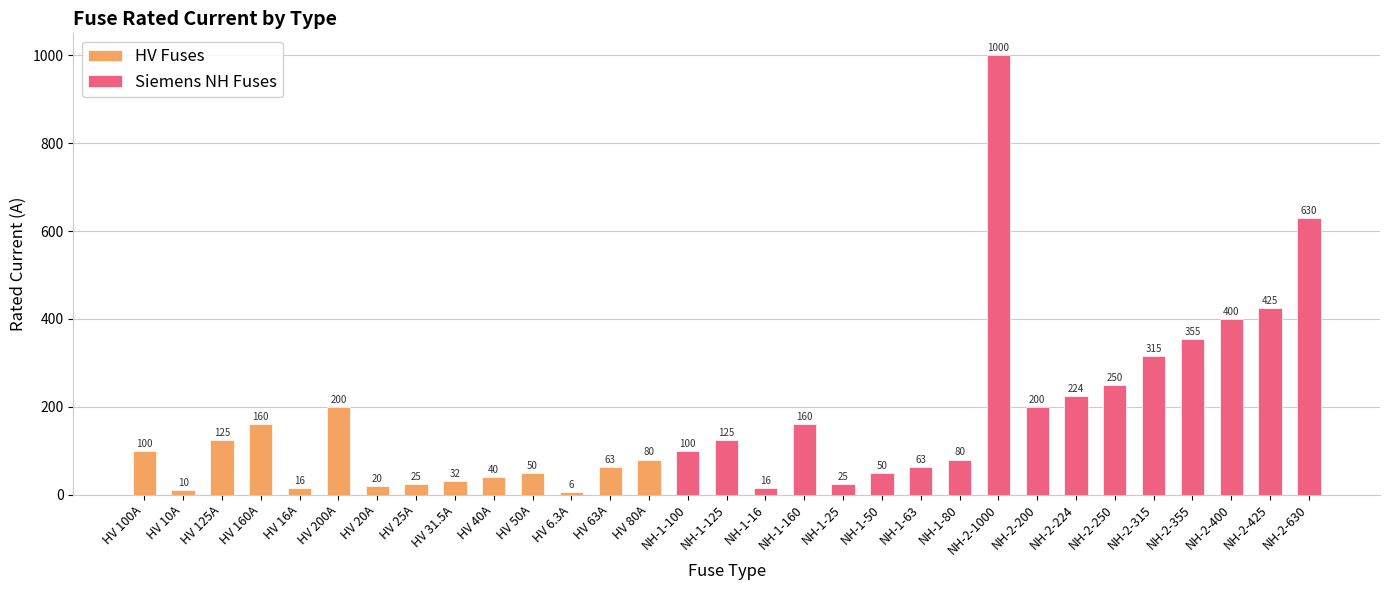

List the labels in order of value, largest first.

NH-2-1000, NH-2-630, NH-2-425, NH-2-400, NH-2-355, NH-2-315, NH-2-250, NH-2-224, HV 200A, NH-2-200, HV 160A, NH-1-160, HV 125A, NH-1-125, HV 100A, NH-1-100, HV 80A, NH-1-80, HV 63A, NH-1-63, HV 50A, NH-1-50, HV 40A, HV 31.5A, HV 25A, NH-1-25, HV 20A, HV 16A, NH-1-16, HV 10A, HV 6.3A